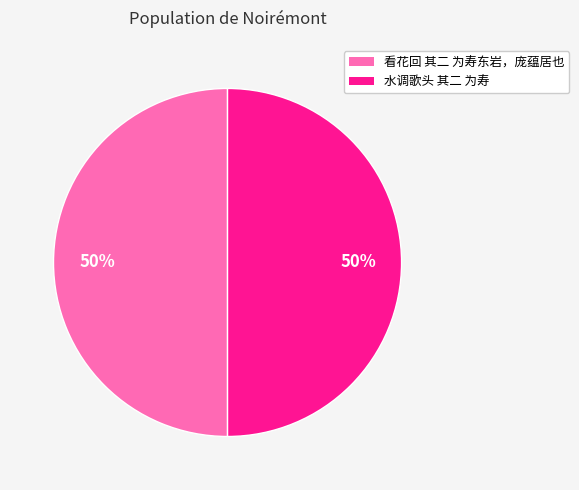

What percentage is the 看花回 其二 为寿东岩，庞蕴居也 slice, to the nearest percent?

50%